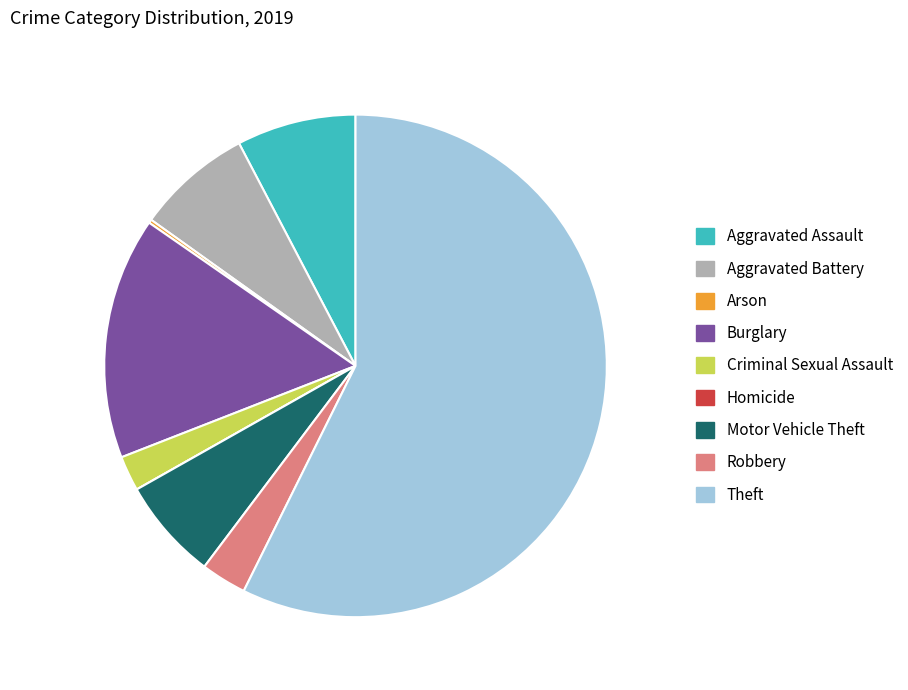

Is the sum of Motor Vehicle Theft and Robbery greater than half?

No